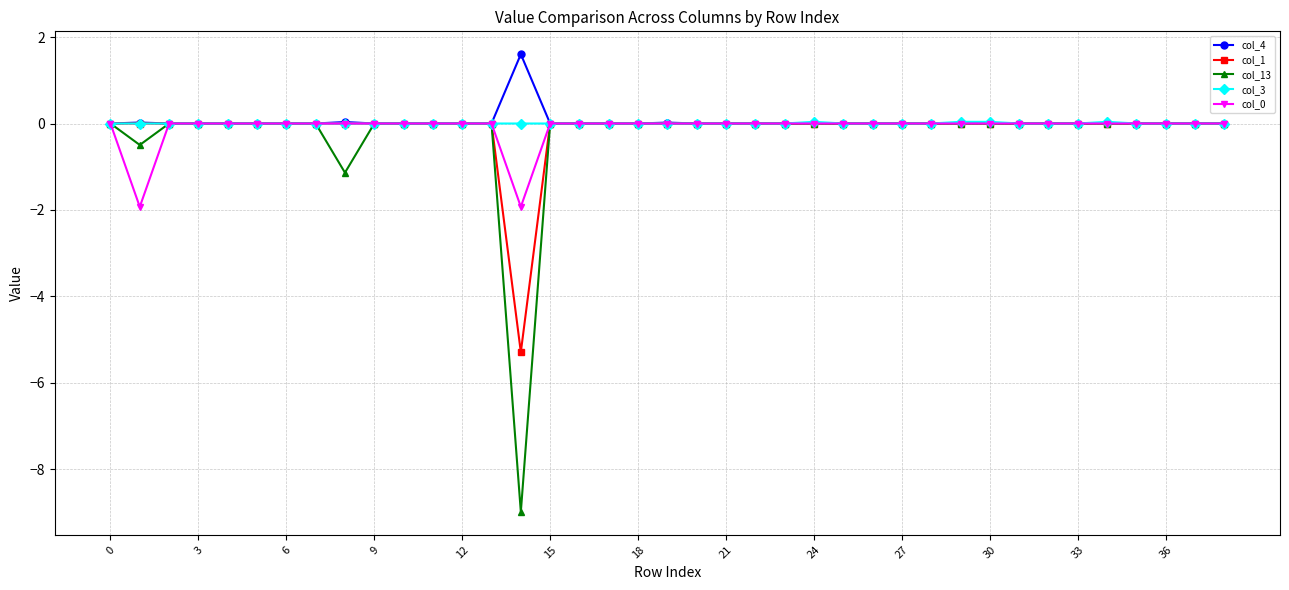

What is the smallest value displayed?

-9.0